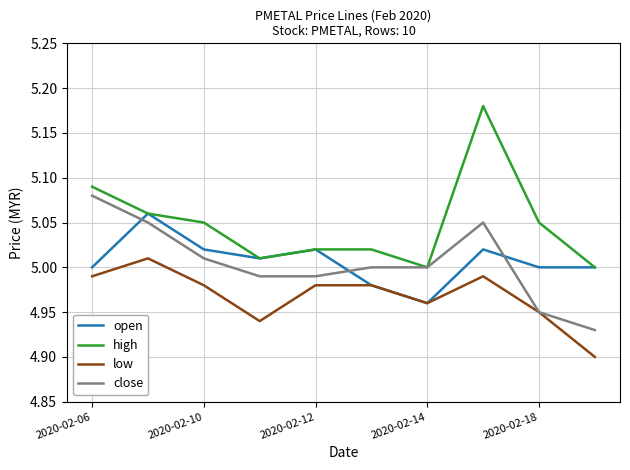

Which series ends up on top after the final intersection of open and close?

open